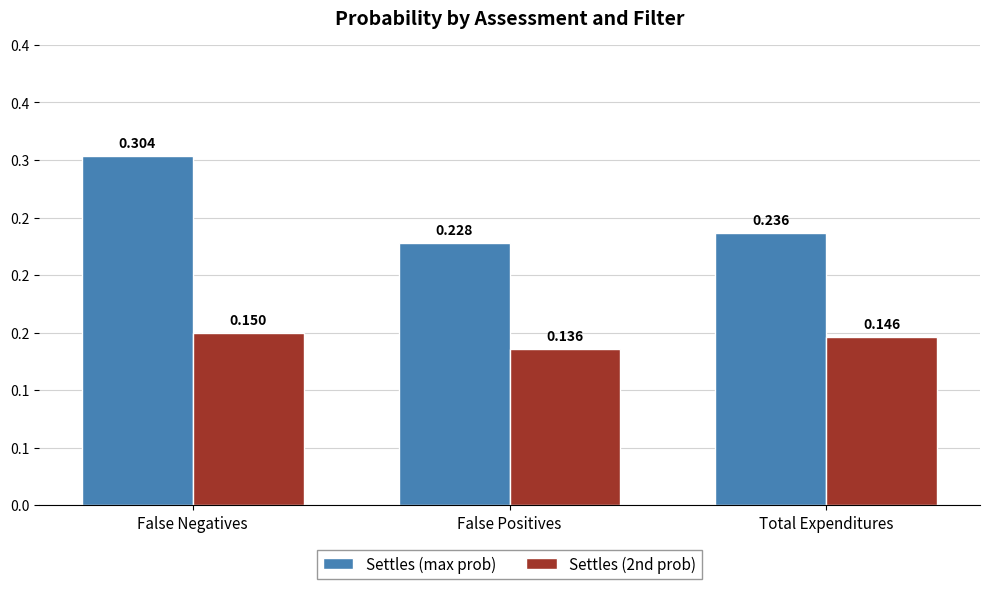

List the series in order of their overall mean, lowest first.

Settles (2nd prob), Settles (max prob)